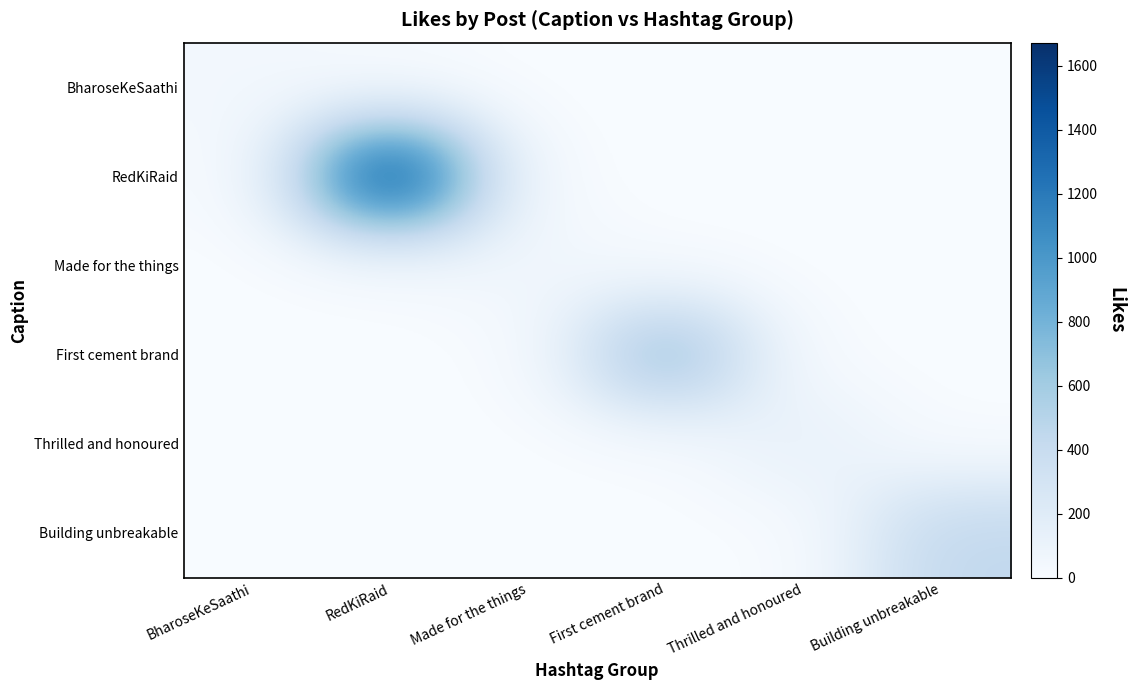

Is the value of BharoseKeSaathi at RedKiRaid greater than the value of Thrilled and honoured at Made for the things?

No